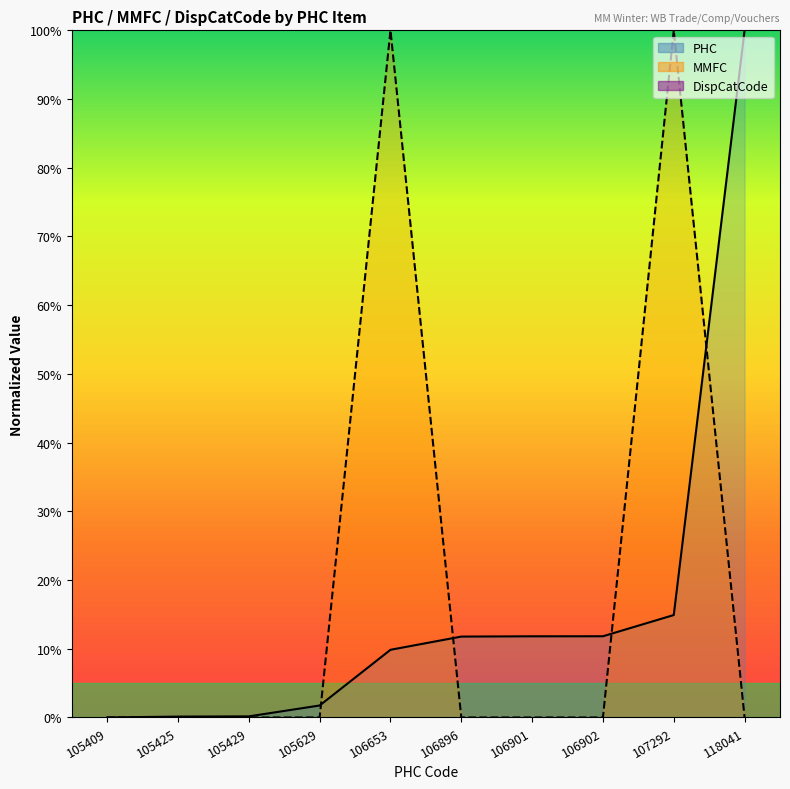

Is it true that MMFC equals 0.0 at 105629?

True